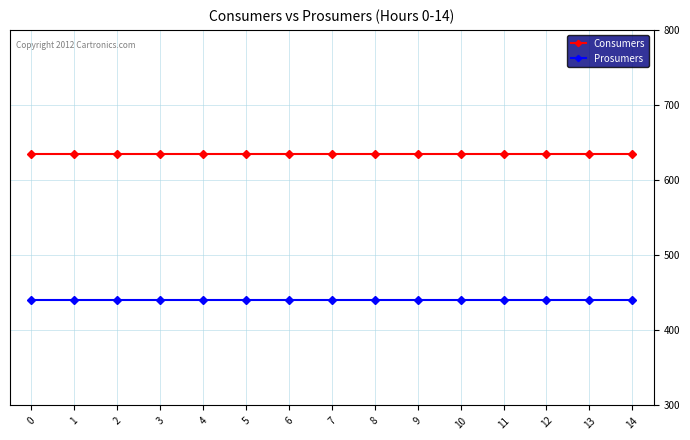

True or false: Consumers and Prosumers intersect in this chart.

False